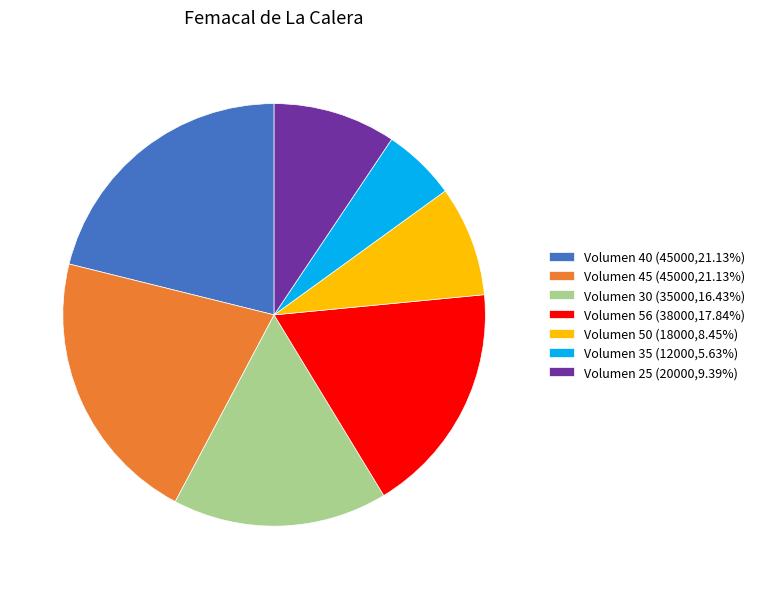

Do Volumen 30 (35000,16.43%) and Volumen 50 (18000,8.45%) together represent more than half of the pie?

No